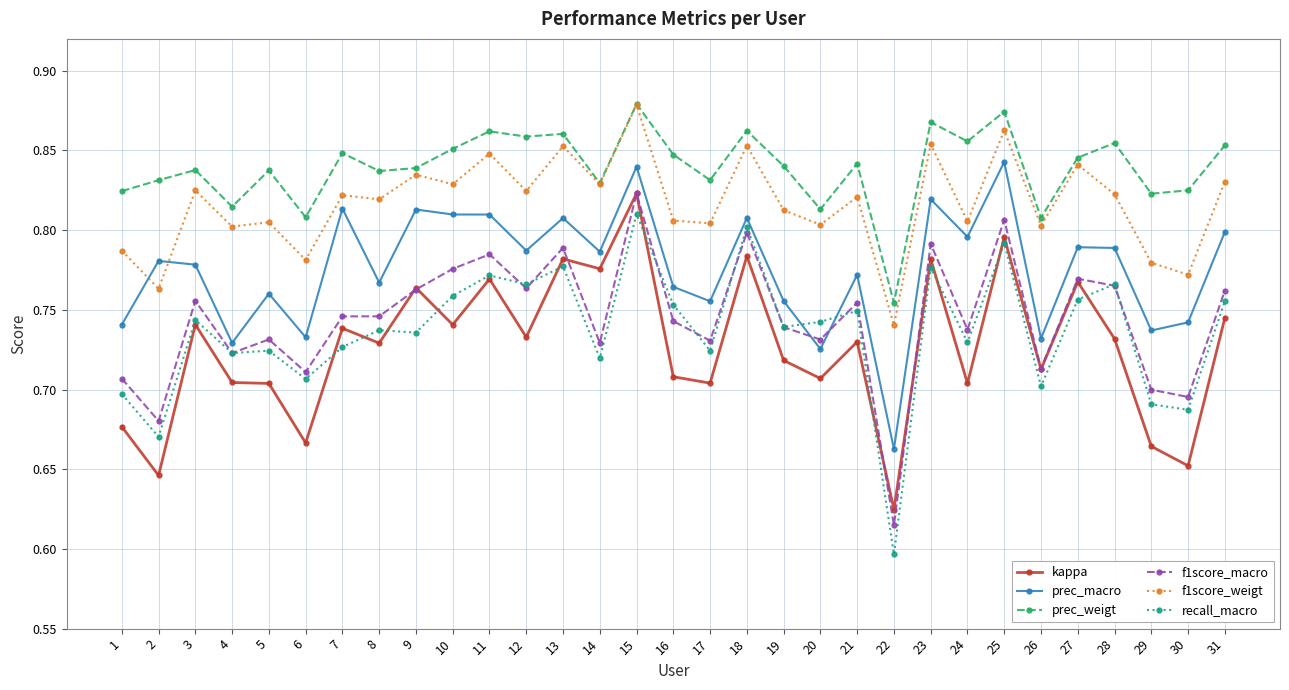

True or false: f1score_weigt and f1score_macro cross at least once.

False